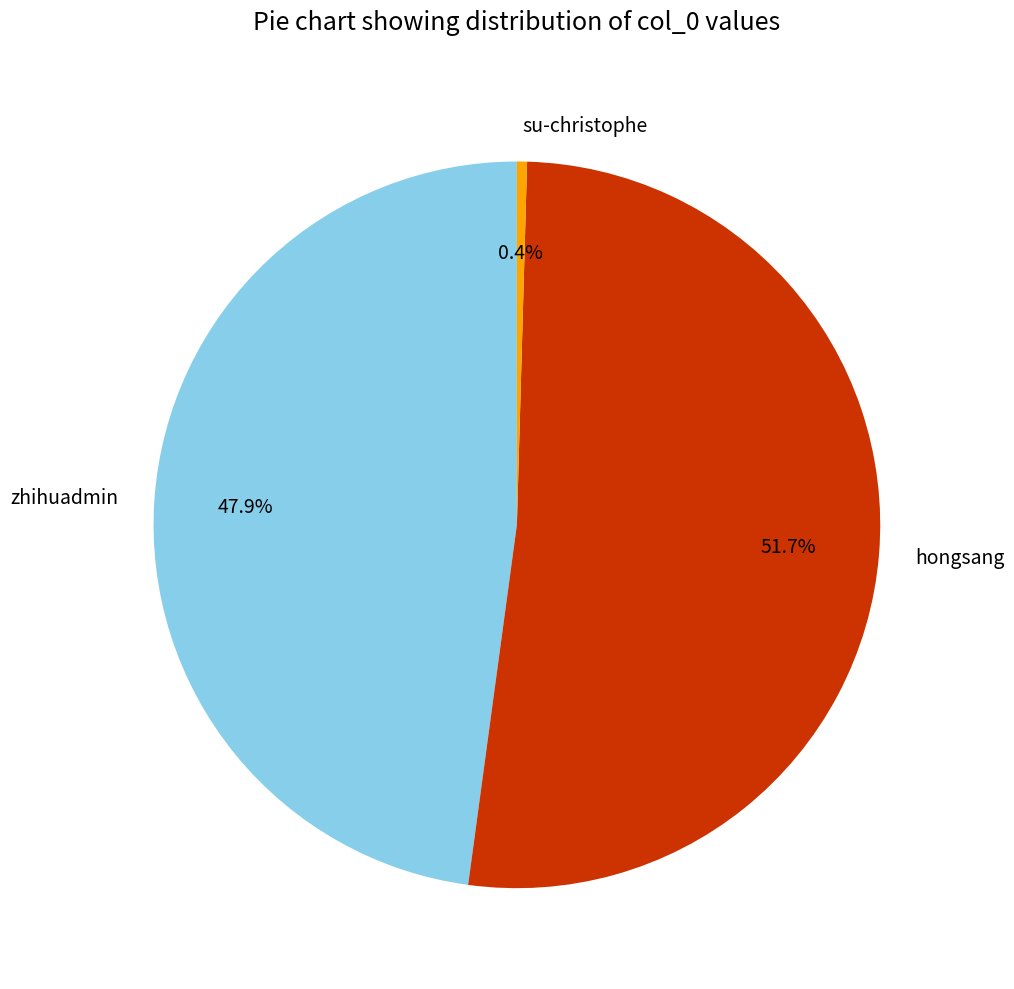

True or false: hongsang accounts for 52% of the total.

True